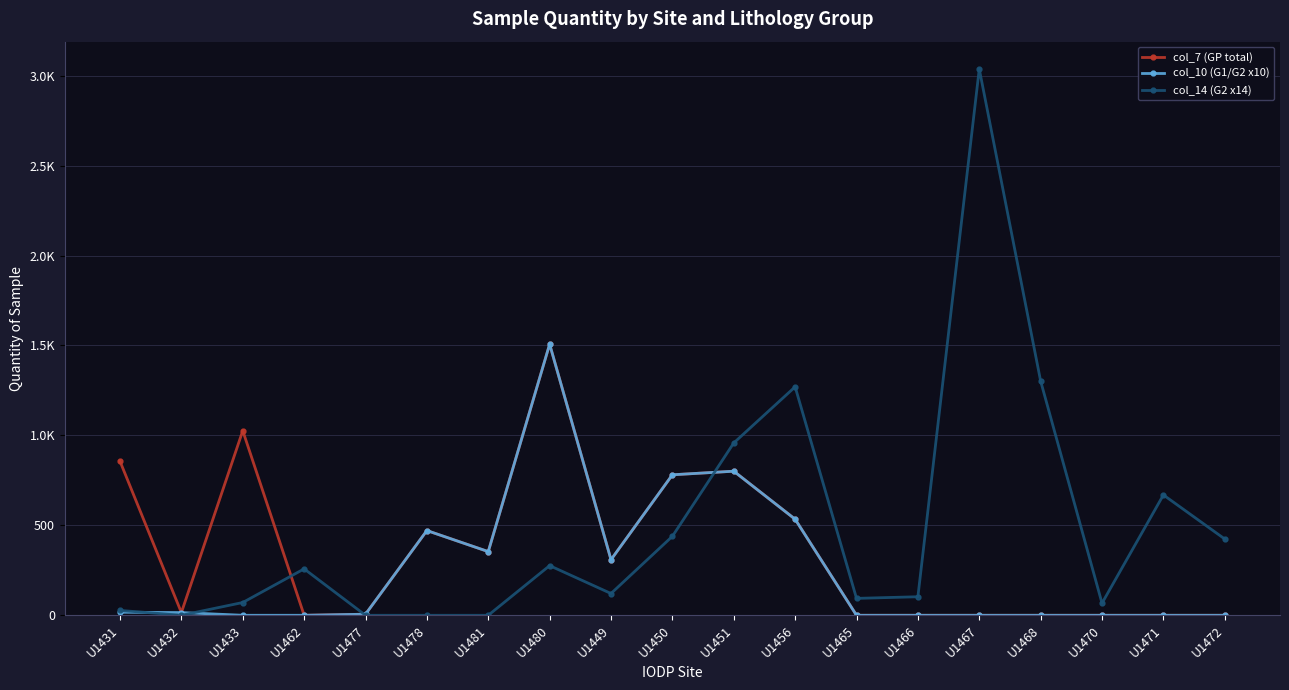

What are all the series names shown in the legend?

col_7 (GP total), col_10 (G1/G2 x10), col_14 (G2 x14)